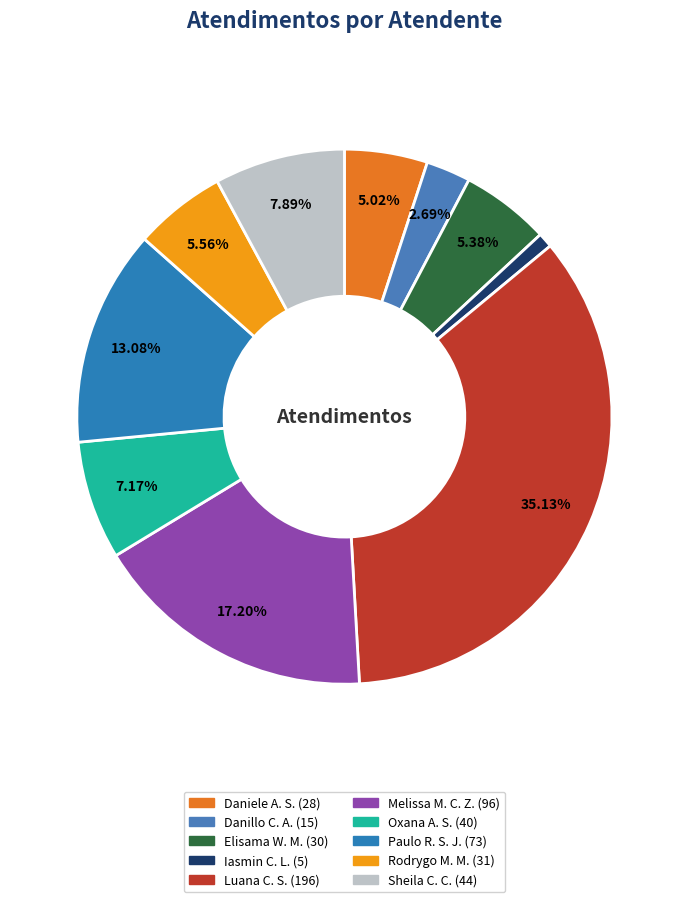

How many segments does this pie chart have?

10